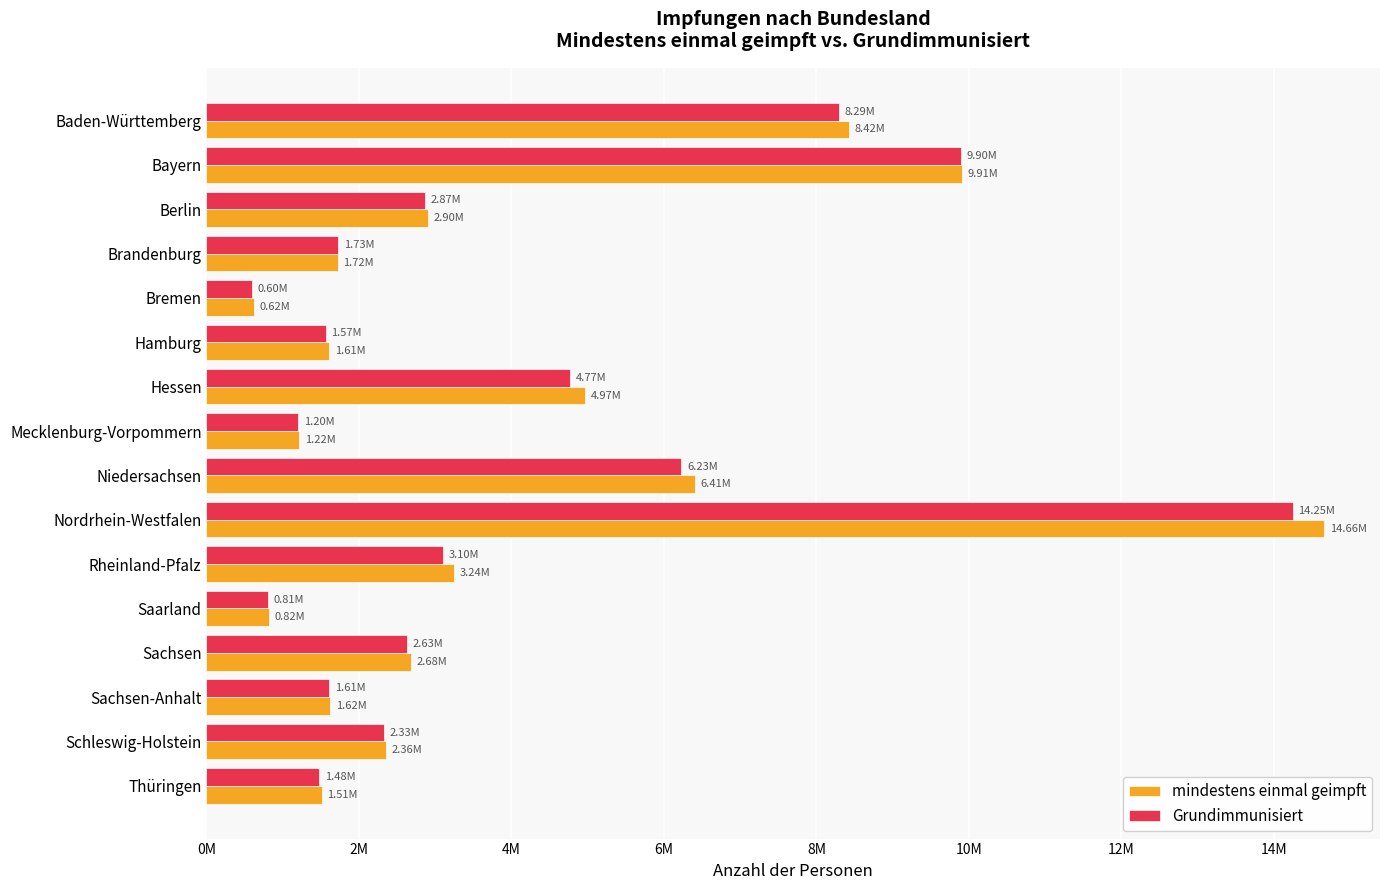

What is the difference between the second highest and second lowest values in the mindestens einmal geimpft series?

9087333